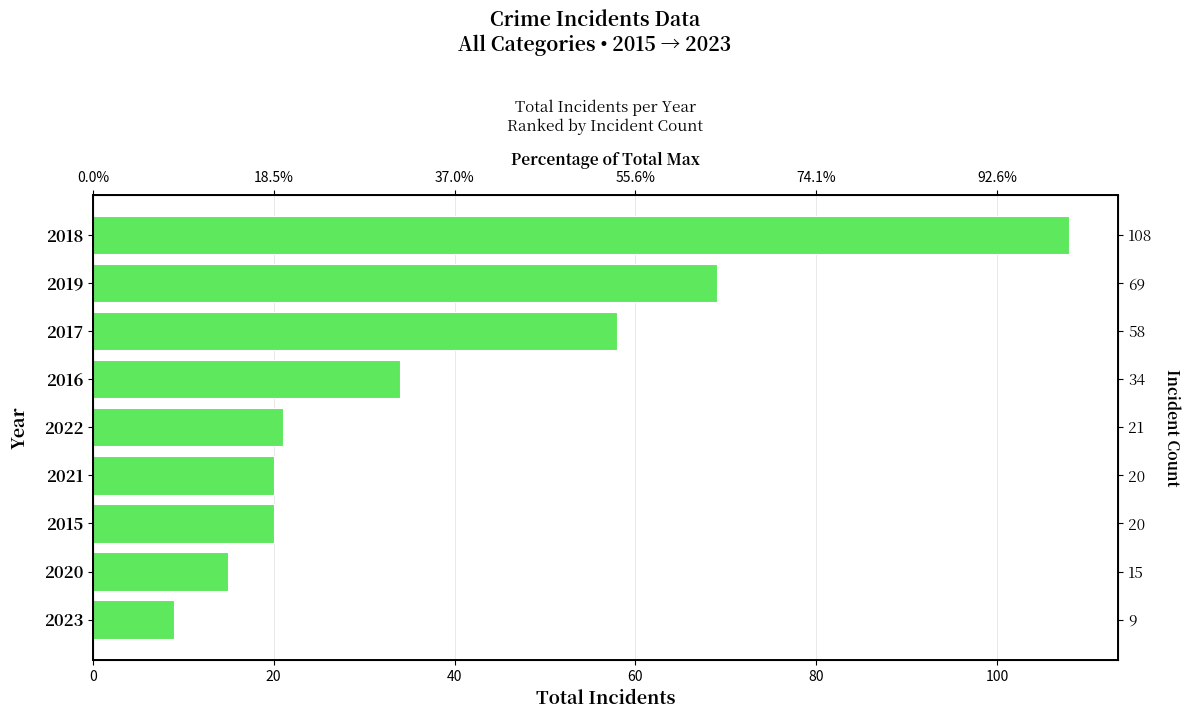

What is the value of the 7th bar from the left?

58